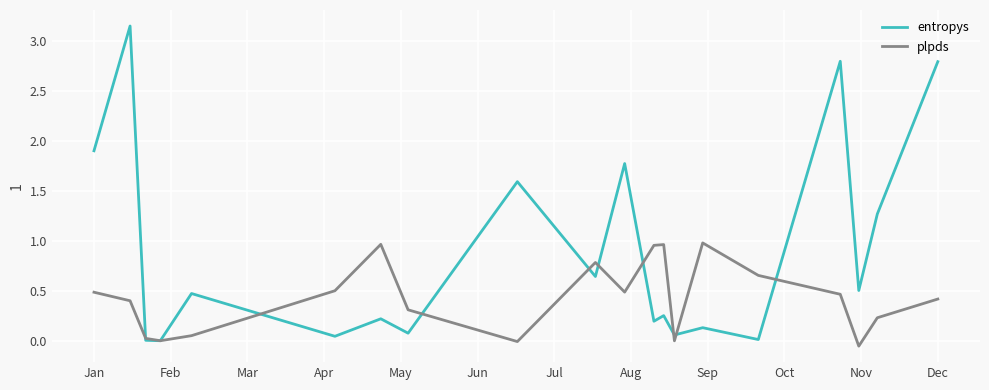

What is the average value of the entropys series?

0.9